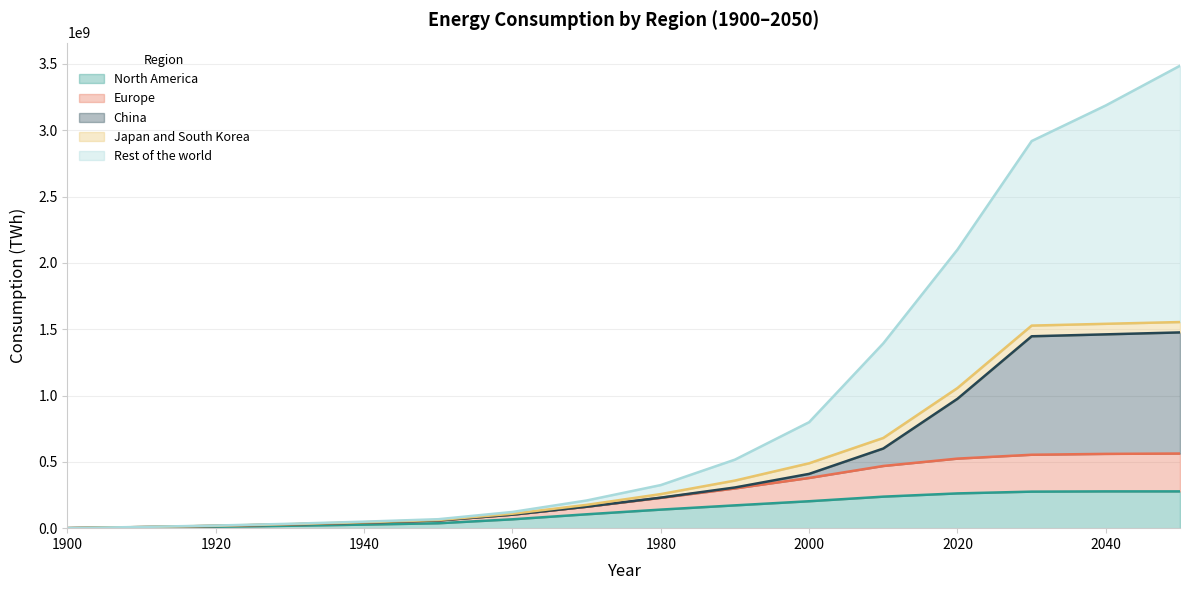

What are all the series names shown in the legend?

North America, Europe, China, Japan and South Korea, Rest of the world